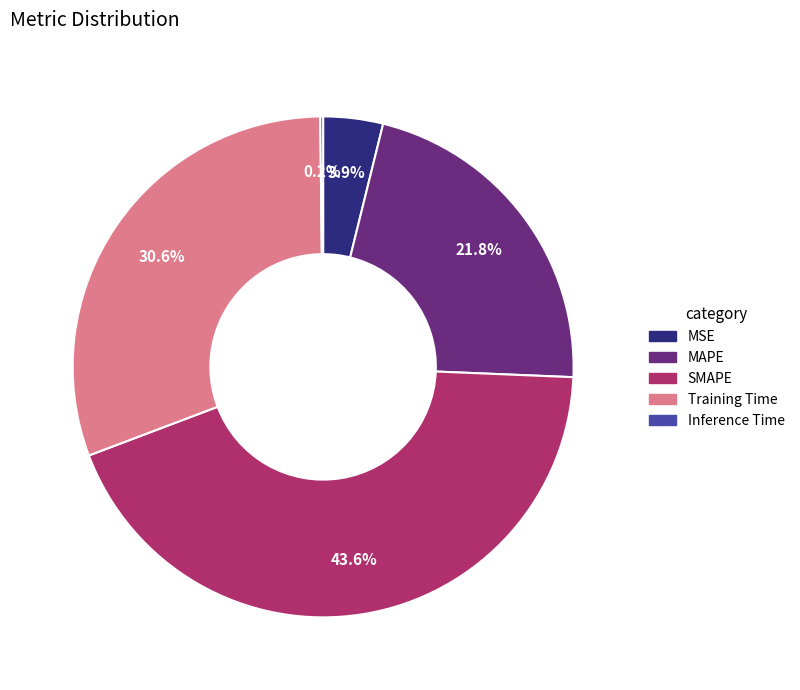

Does any single category account for the majority?

No